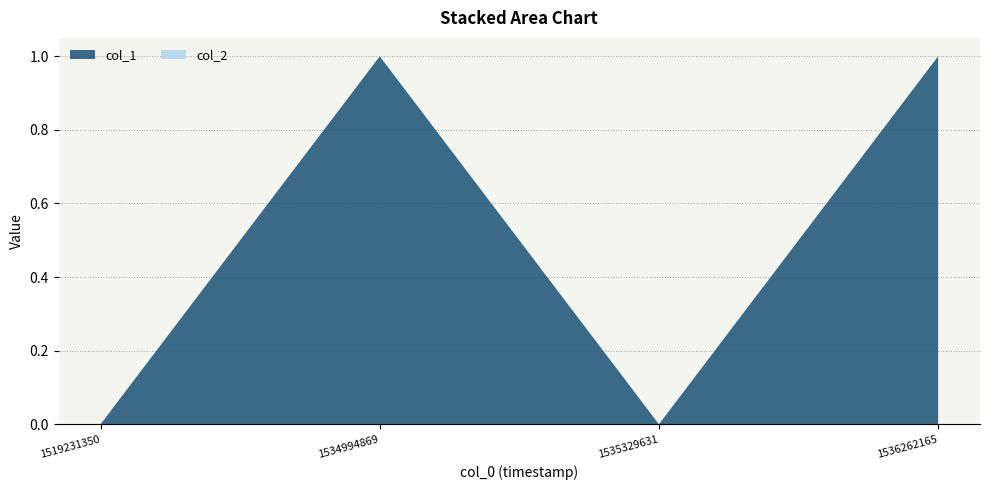

Reading right to left, list all the values displayed in this chart.

col_1: 1	0	1	0
col_2: 0	0	0	0